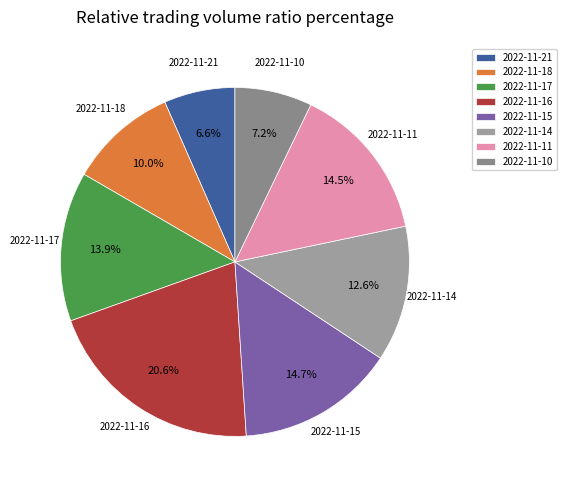

What is the total percentage of 2022-11-18 and 2022-11-10?

17.2%